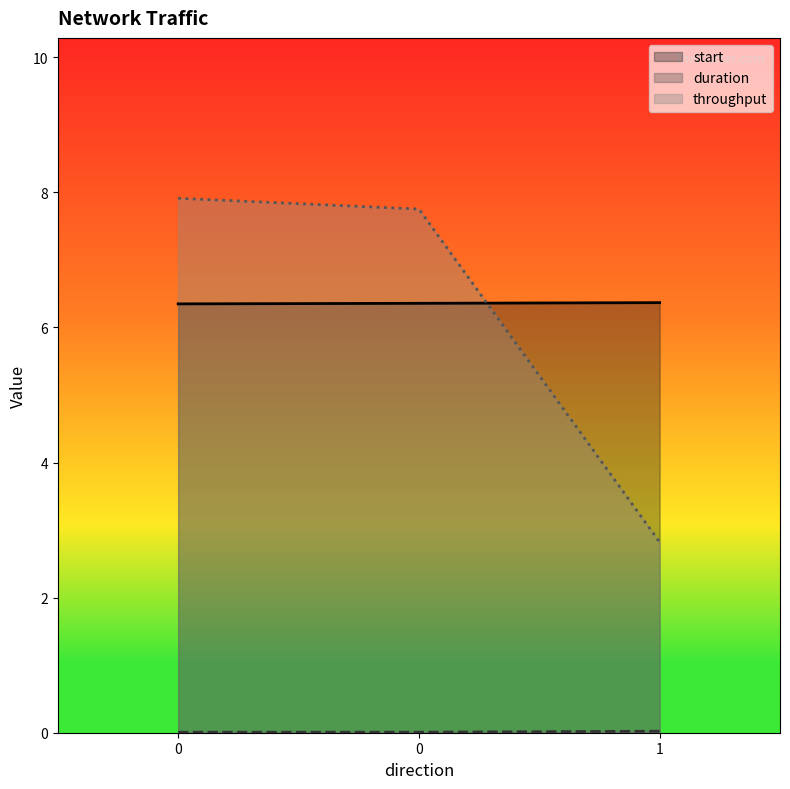

Reading left to right, what are all the values shown in this chart?

start: 0=6.3	0=6.4	1=6.4
duration: 0=0.0	0=0.0	1=0.0
throughput: 0=7.9	0=7.8	1=2.8